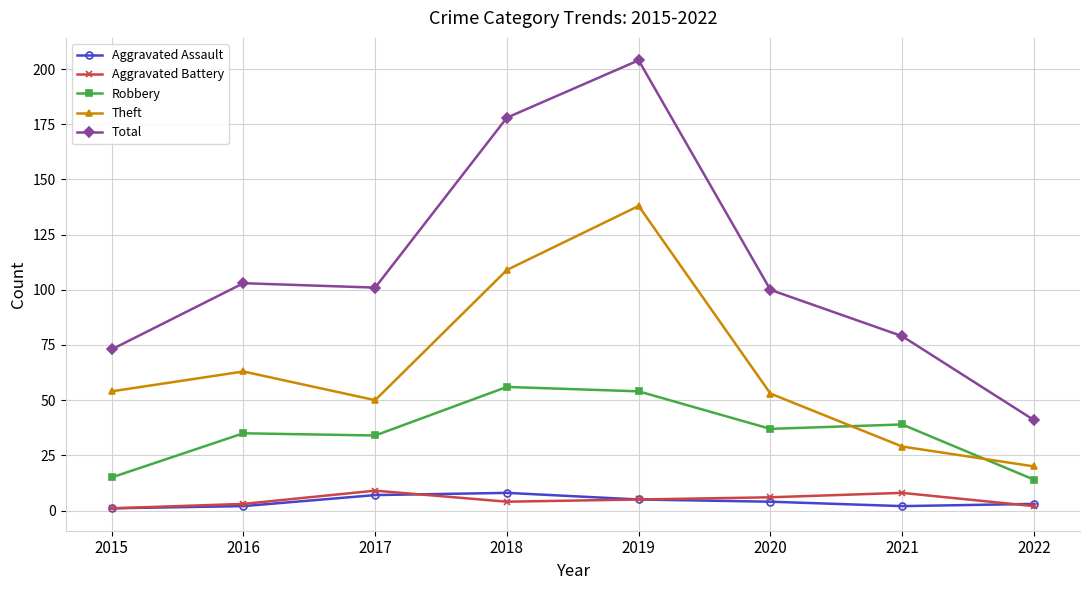

What is the value of the Robbery point at the 5th from the left?

54